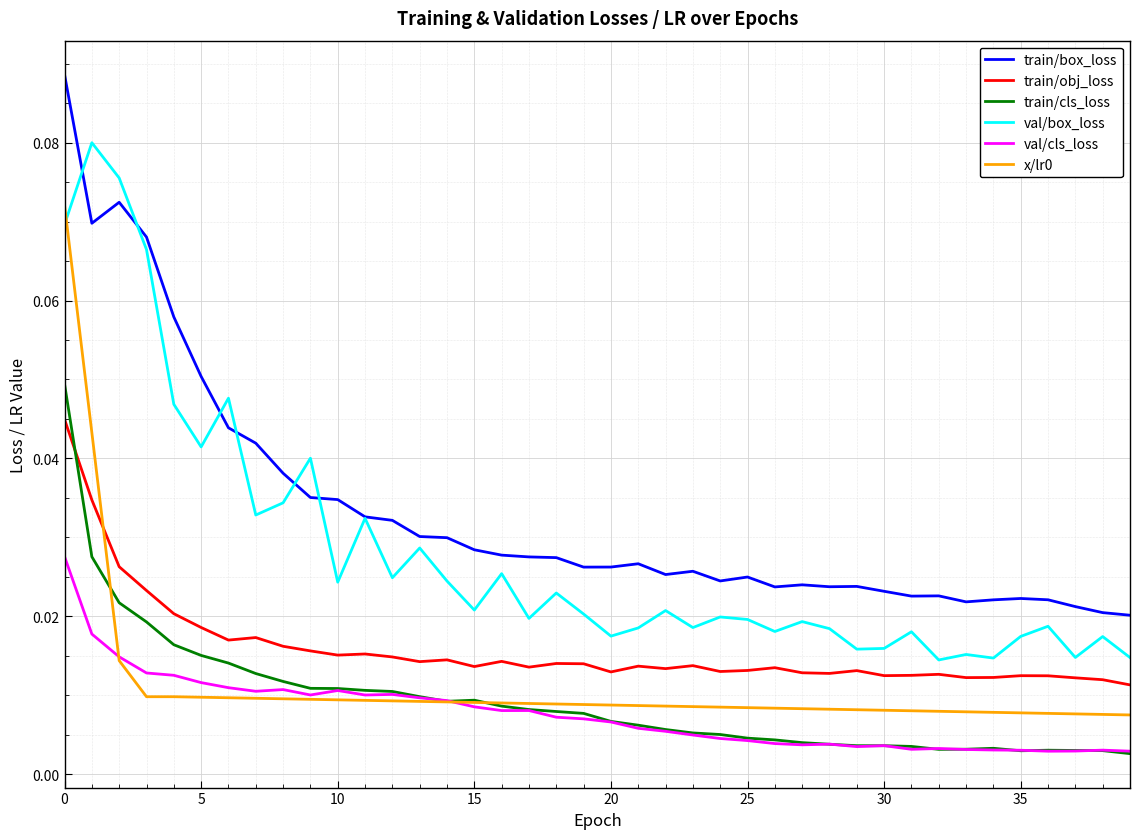

True or false: val/box_loss and x/lr0 intersect in this chart.

True